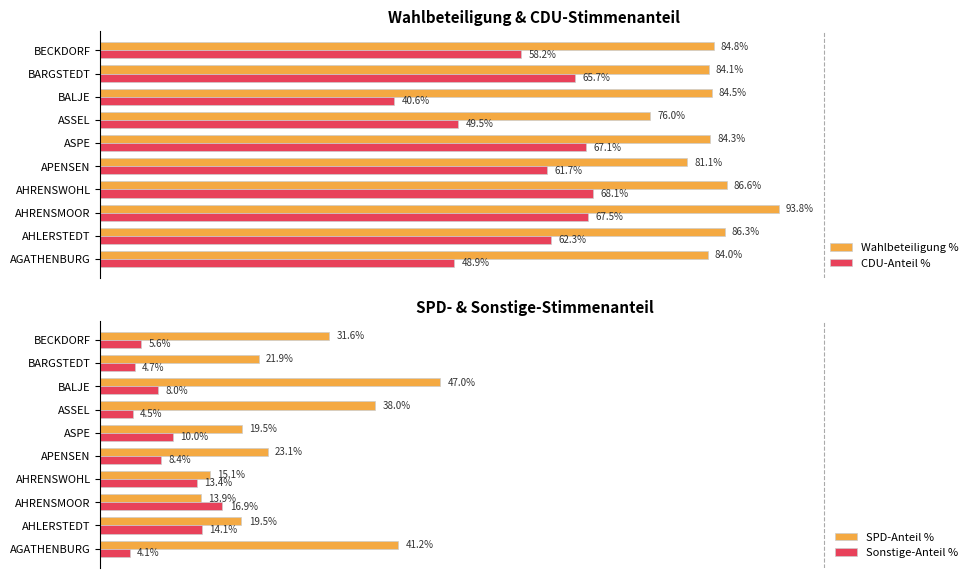

Reading right to left, list all the values displayed in this chart.

Wahlbeteiligung %: 84.8	84.1	84.5	76.0	84.3	81.1	86.6	93.8	86.3	84.0
CDU-Anteil %: 58.2	65.7	40.6	49.5	67.1	61.7	68.1	67.5	62.3	48.9
SPD-Anteil %: 31.6	21.9	47.0	38.0	19.5	23.1	15.1	13.9	19.5	41.2
Sonstige-Anteil %: 5.6	4.7	8.0	4.5	10.0	8.4	13.4	16.9	14.1	4.1